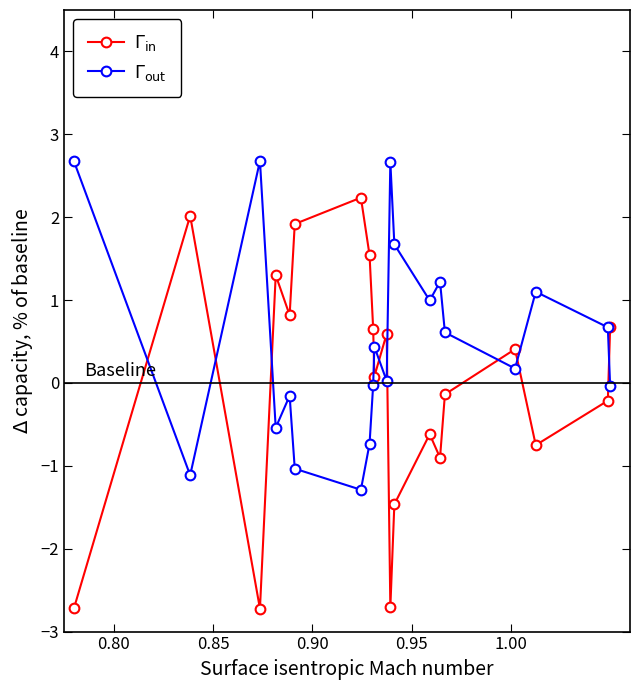

What is the smallest value displayed?

-2.7